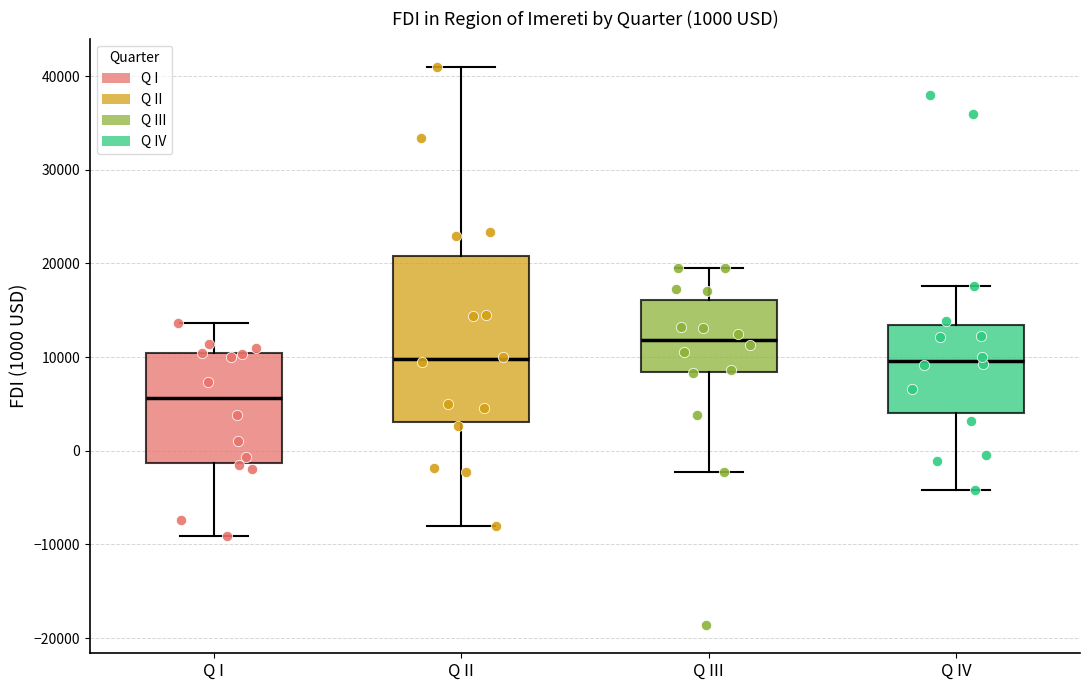

Where does the median line of the box for Q IV sit on the y-axis? The values are not printed on the chart, so give them approximately, as read against the axis.

10000